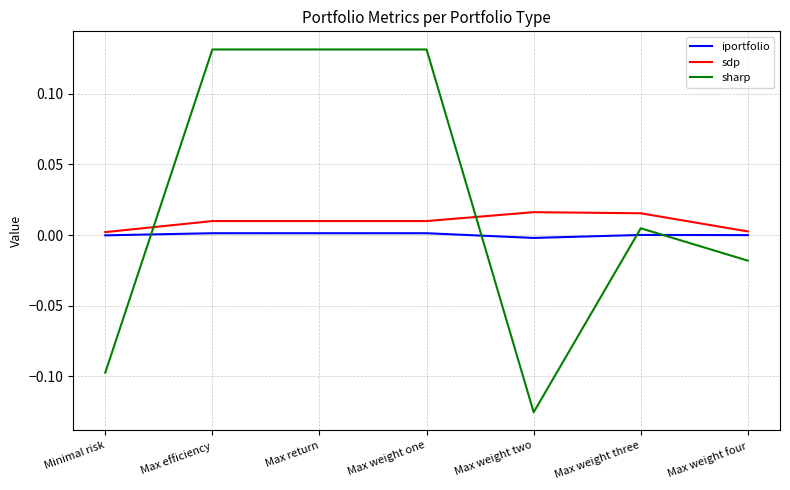

The value of sdp at Minimal risk is 0.0. True or false?

True